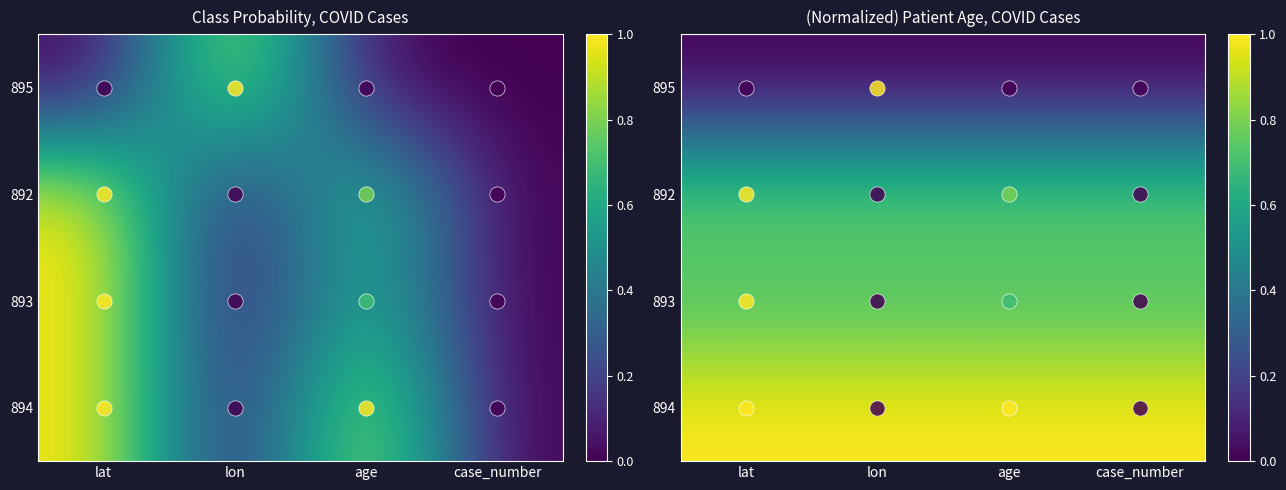

At which category does the chart reach its minimum across all series?

lat